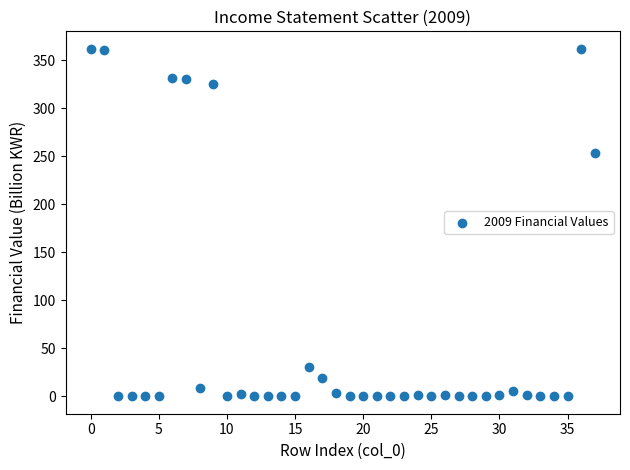

What is the range of Y values (max minus min)?

361.9